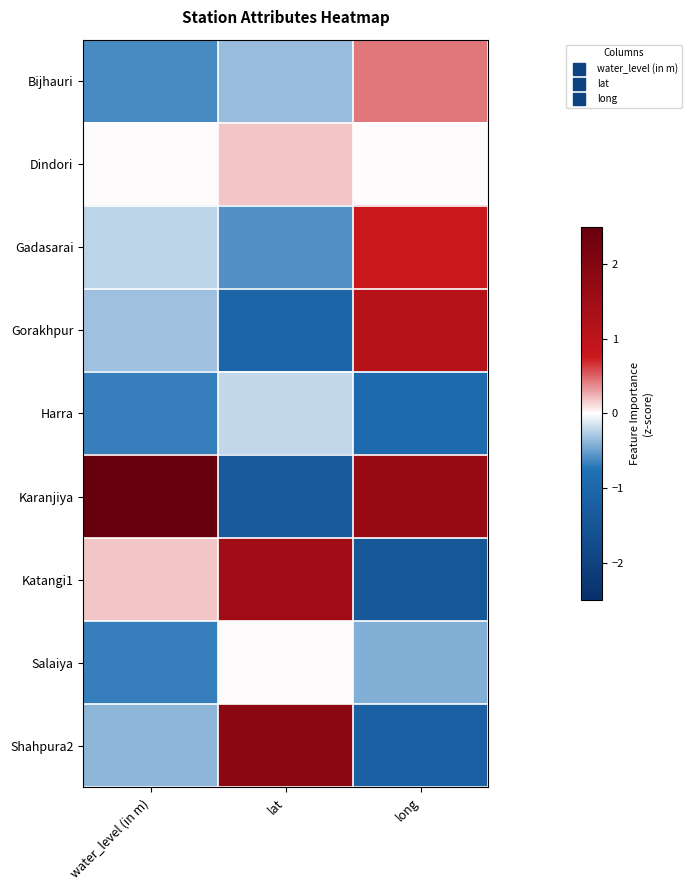

Which series has the widest spread of values?

Karanjiya